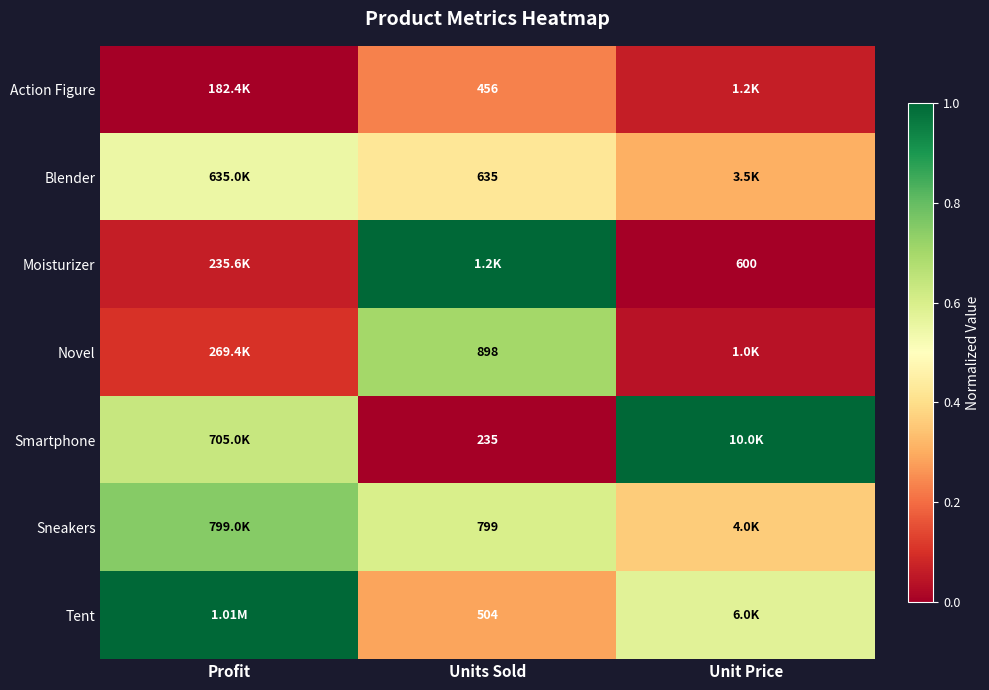

The Action Figure series shows 0.0 at Profit. True or false?

True